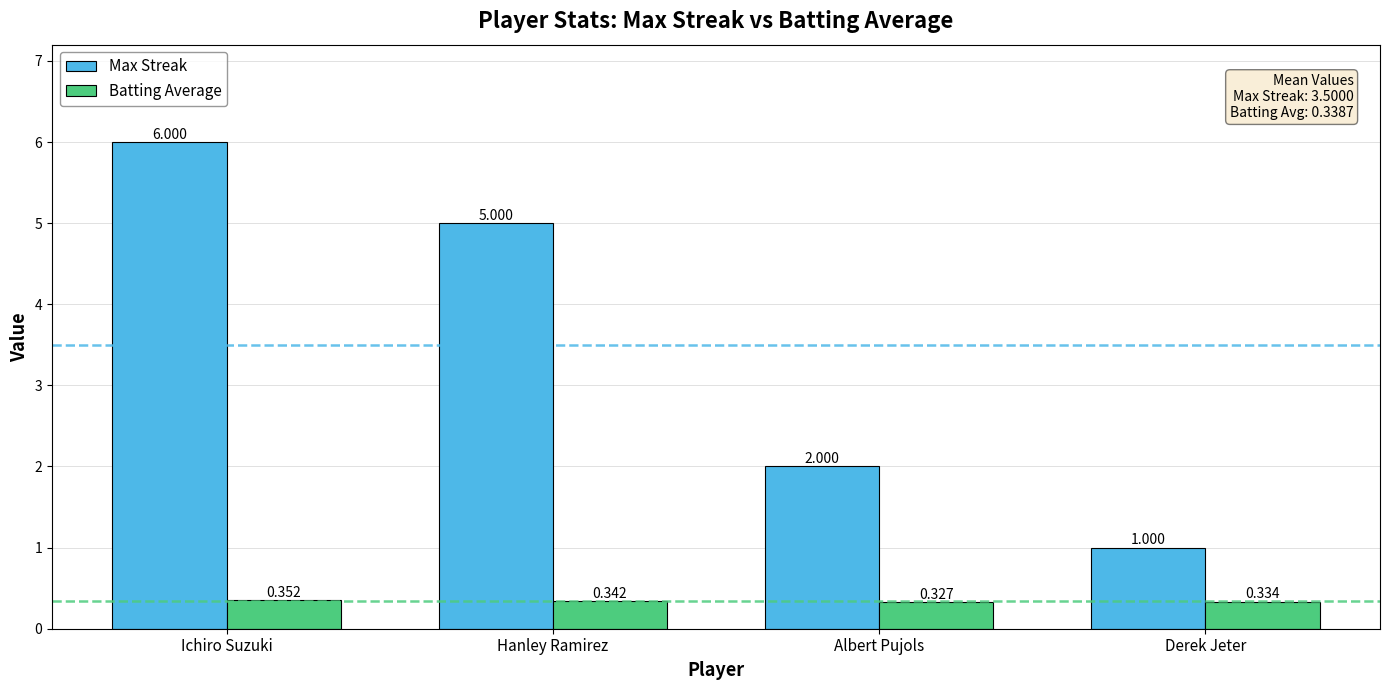

Rank the series by their maximum value, from lowest to highest.

Batting Average, Max Streak